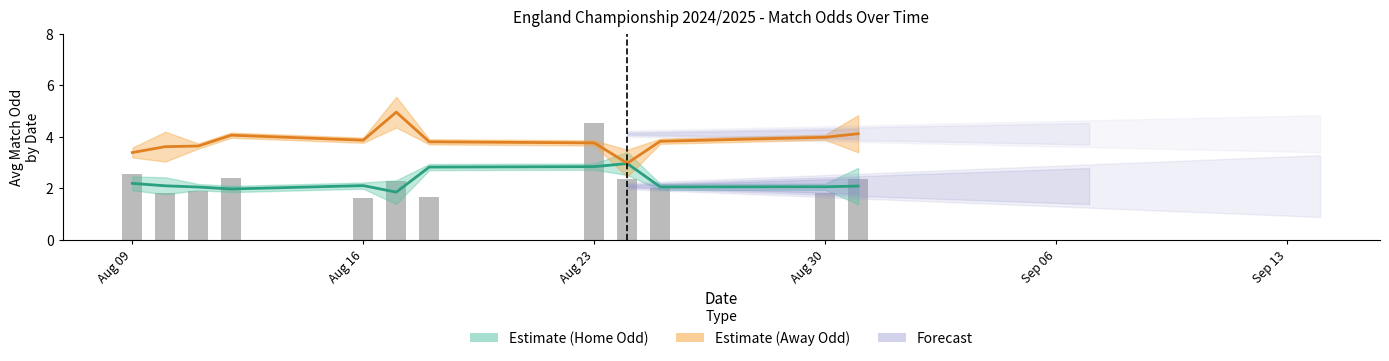

Which series has the largest total across all categories?

Odd_A_FT